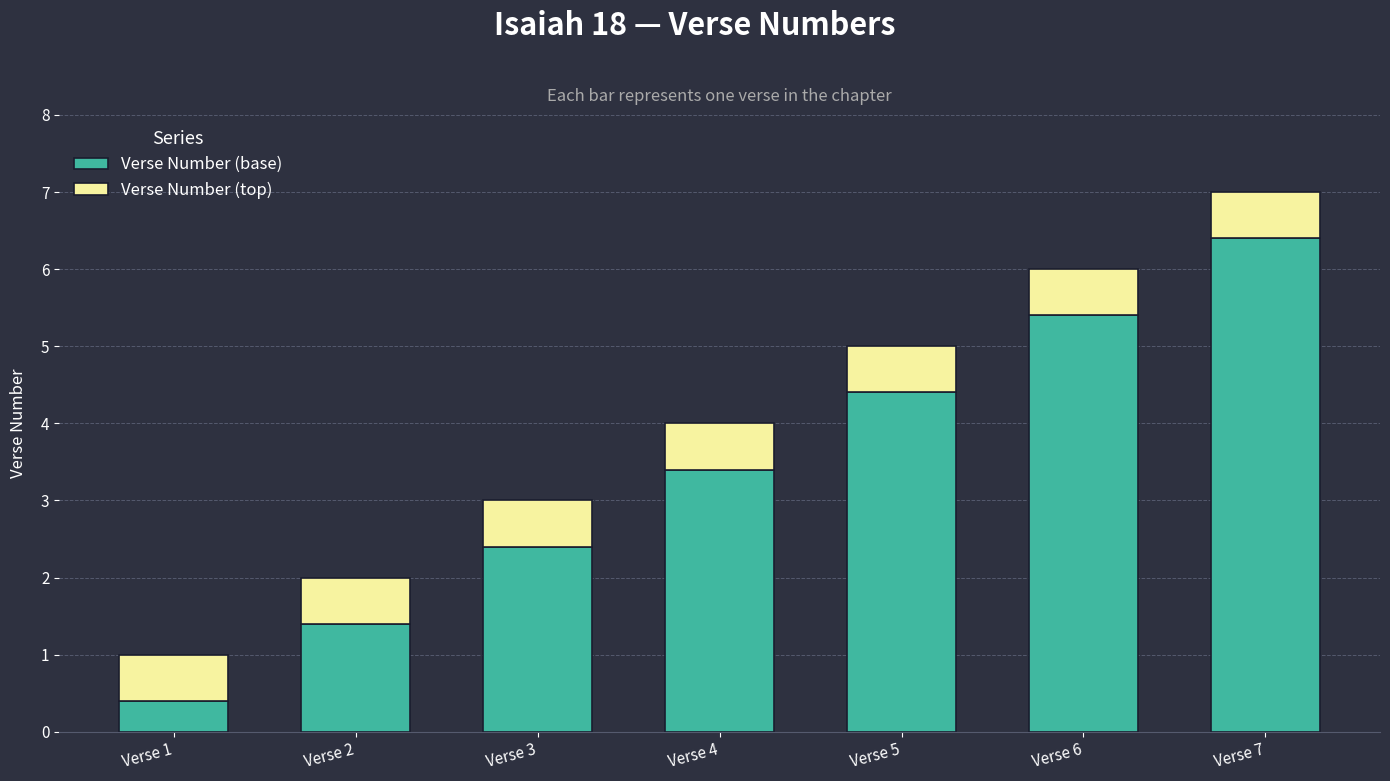

At which category is the sum across all series the highest?

Verse 7